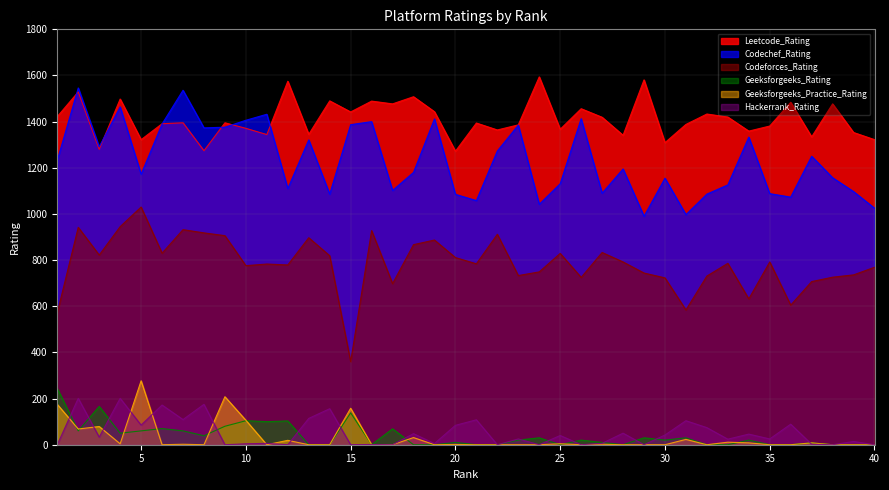

What is the difference between the highest and lowest values at 35?

1381